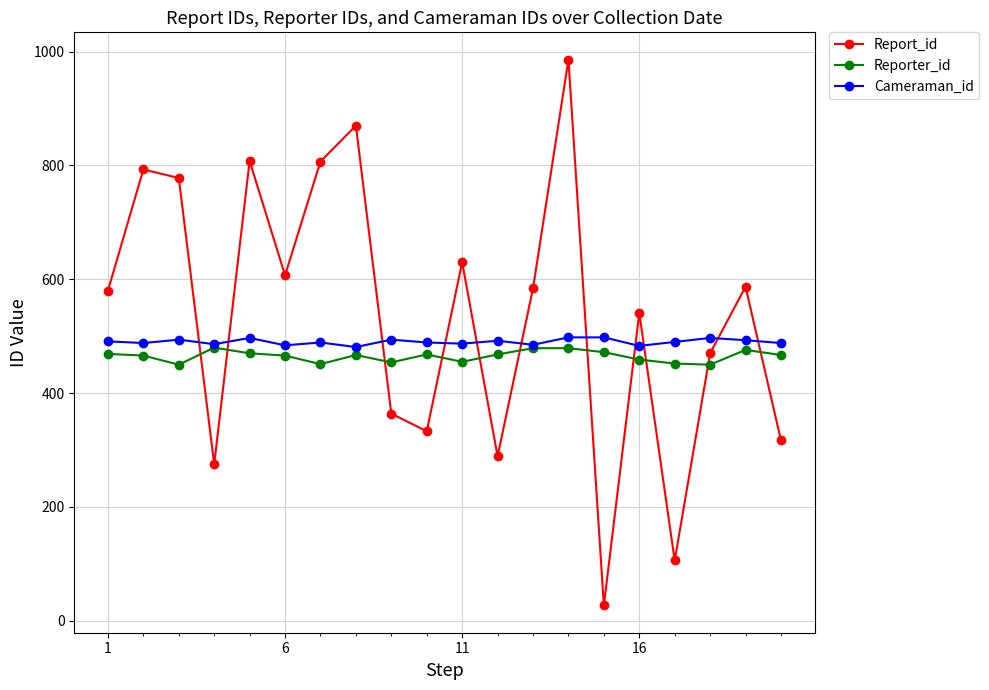

Does the chart display data point markers on the line(s)?

Yes